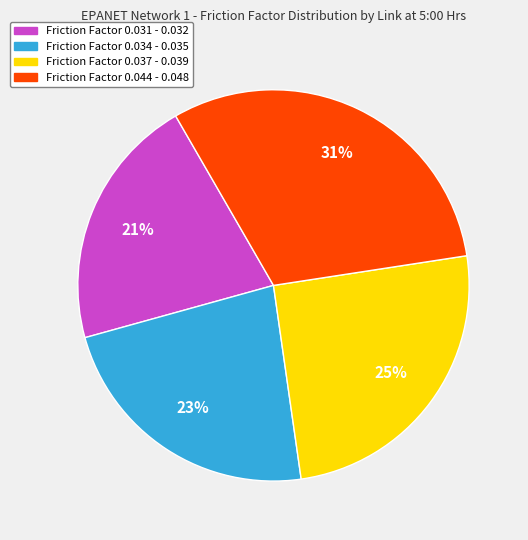

Is there a majority slice in this chart?

No